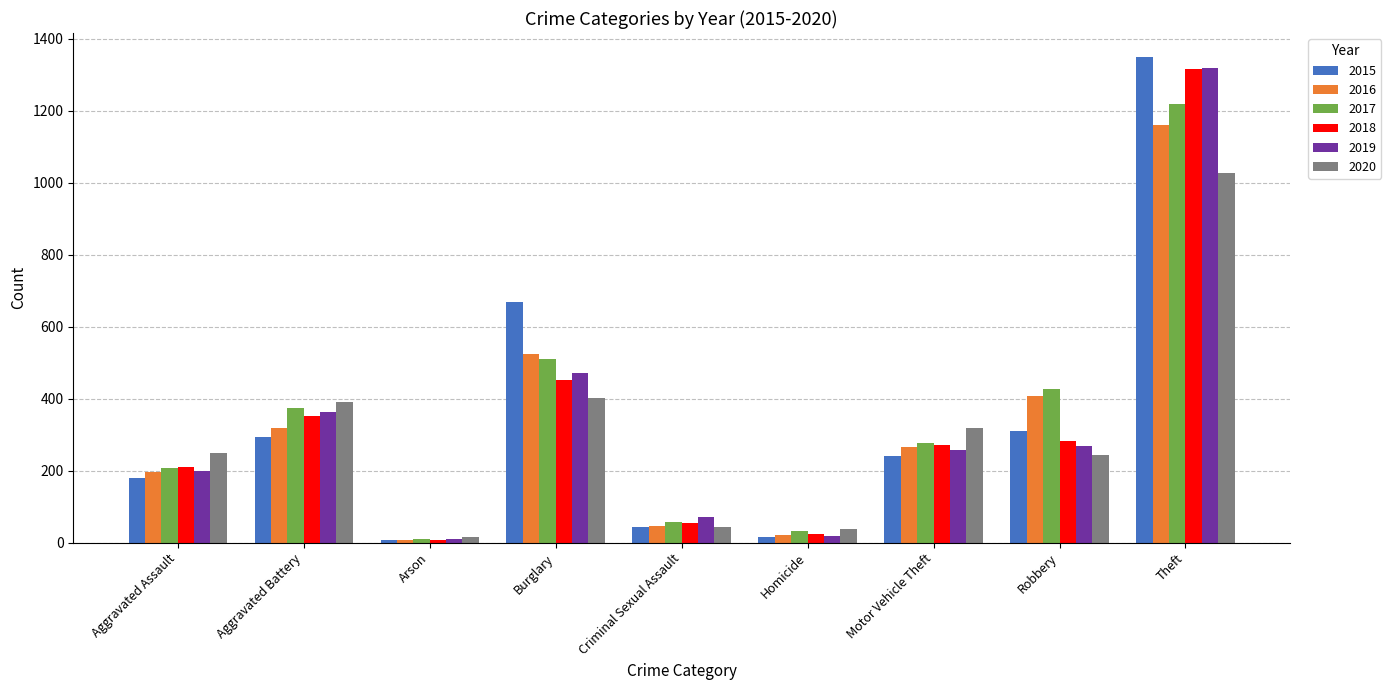

Between Criminal Sexual Assault and Theft, which series saw the biggest shift?

2015